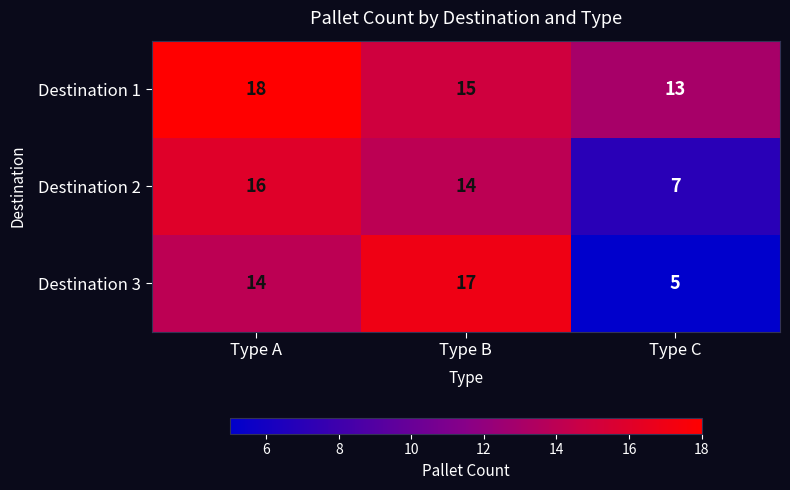

At which label is Destination 3 closest to 11?

Type A